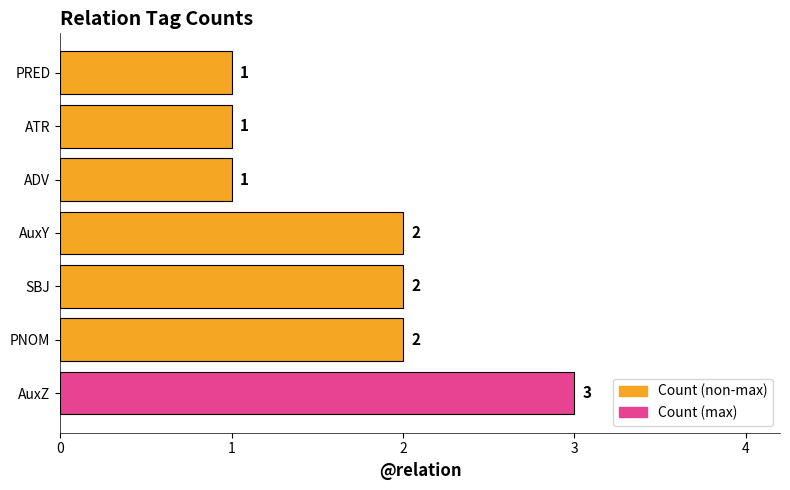

Which has a higher value, AuxZ or ATR?

AuxZ